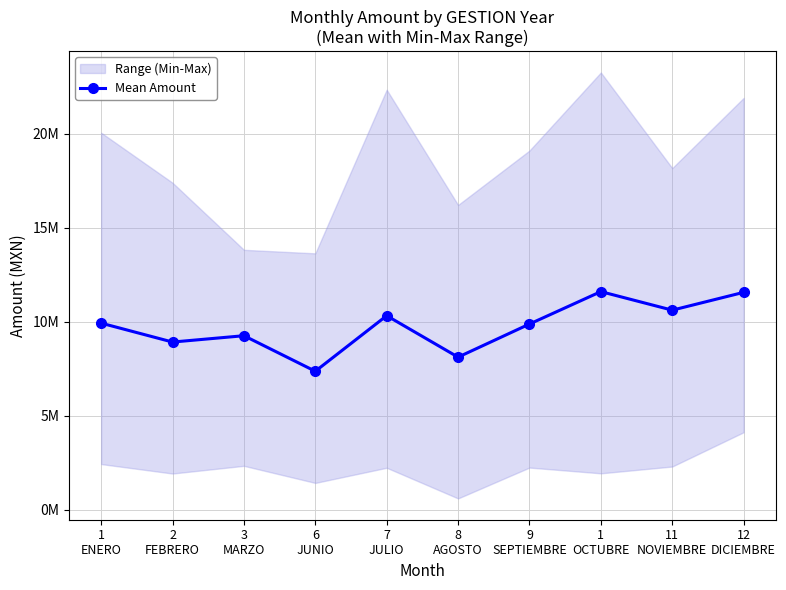

Approximately how many times larger is the value at 2
FEBRERO compared to 8
AGOSTO?

1.1